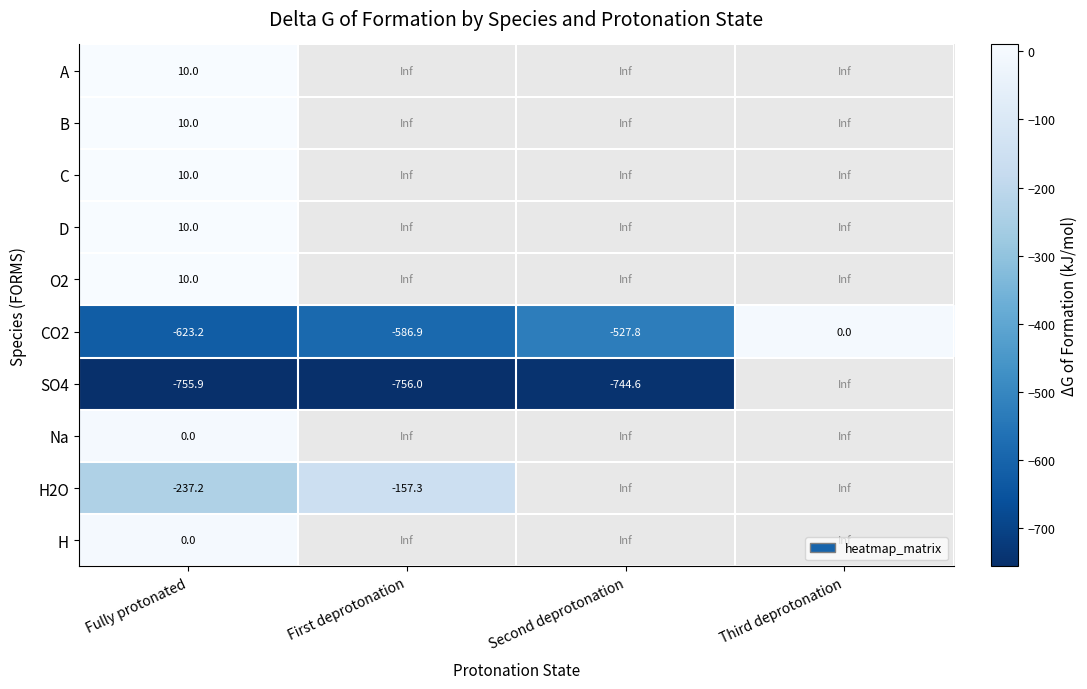

The B series shows 10.0 at Fully protonated. True or false?

True